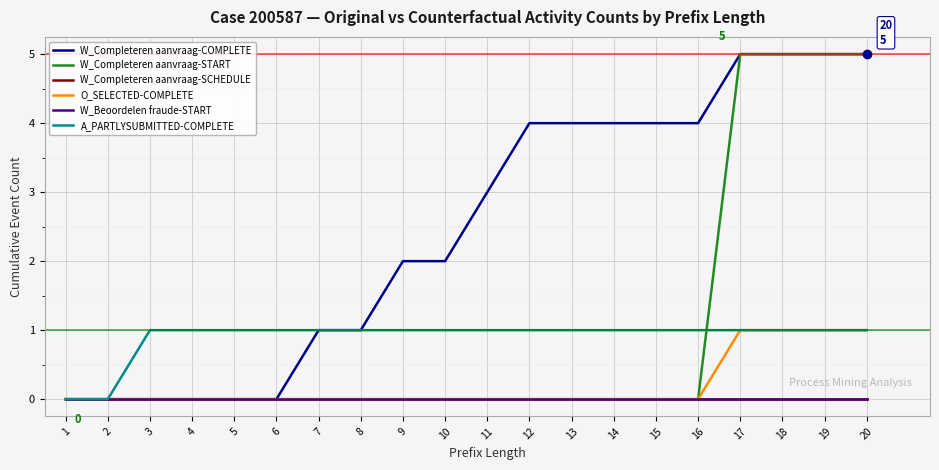

What is the difference between the highest and lowest values at 19?

5